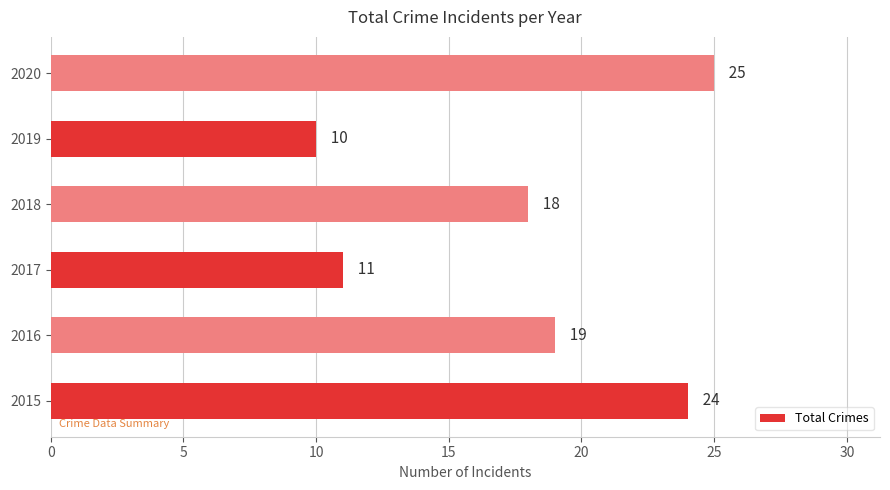

What is the maximum value shown in the chart?

25